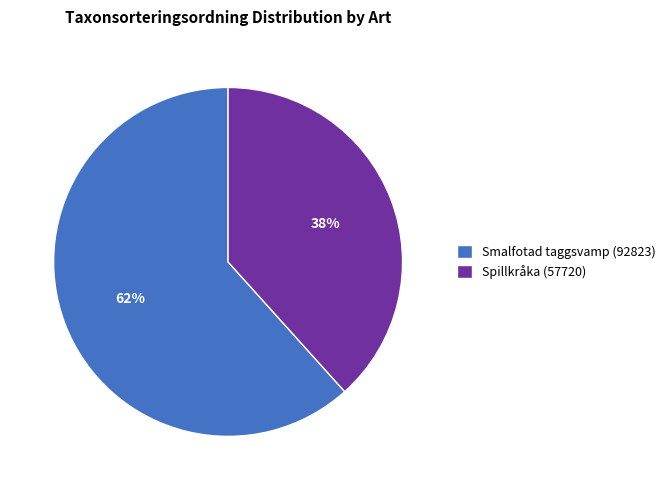

Which slice represents more than half of the pie?

Smalfotad taggsvamp (92823)